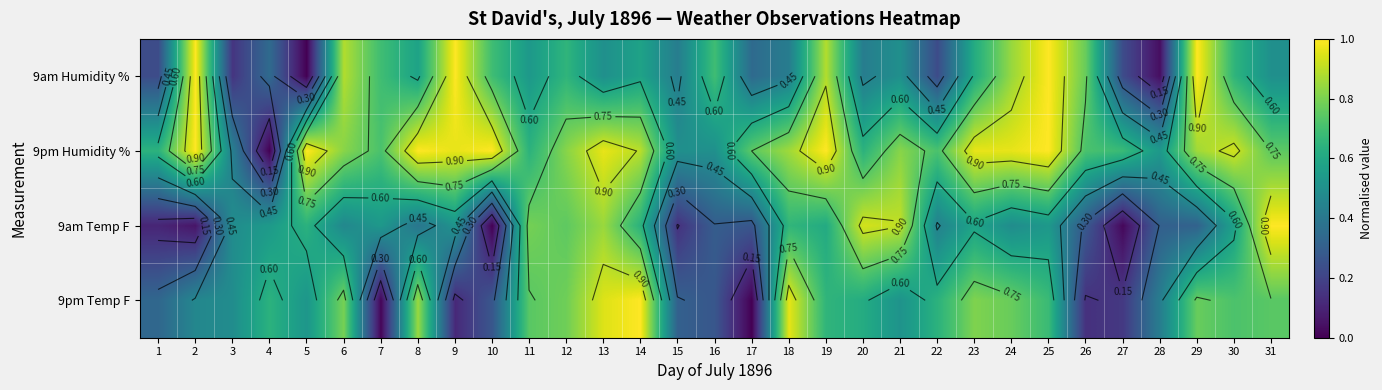

At how many categories does at least one series exceed 0?

31